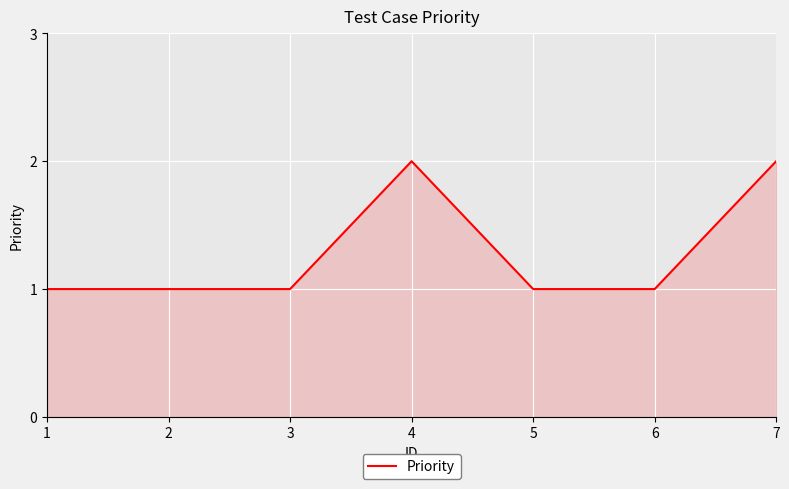

Which has a higher value, 7 or 3?

7